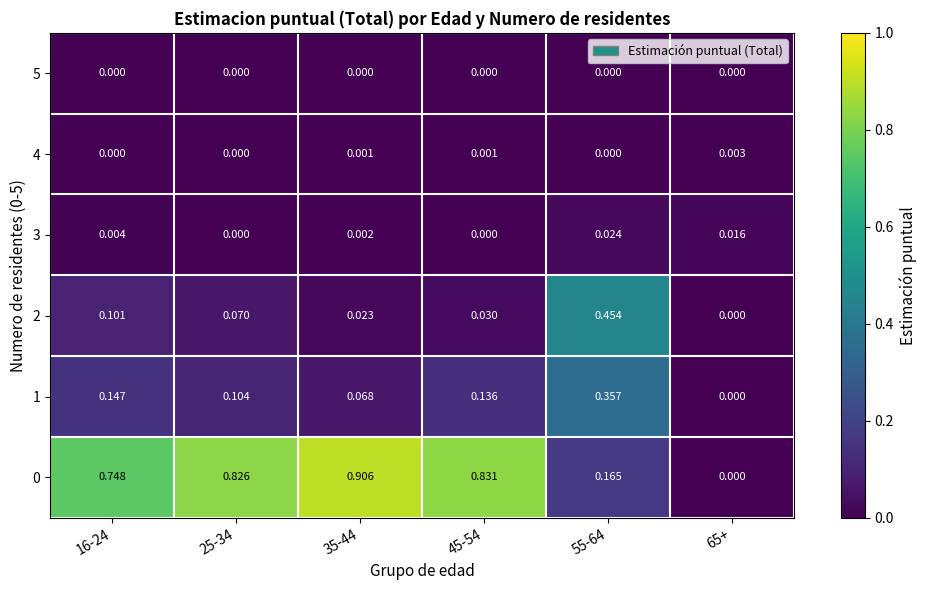

At which category does the chart reach its peak across all series?

35-44